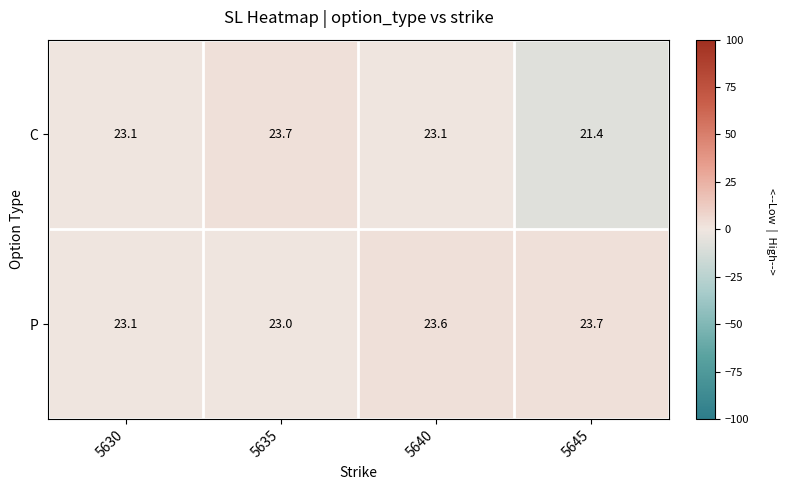

Which series has the largest total across all categories?

P